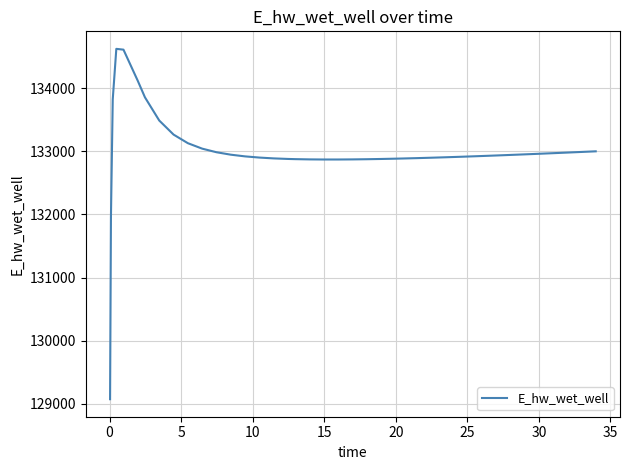

What is the difference between the maximum and minimum values?

5557.0